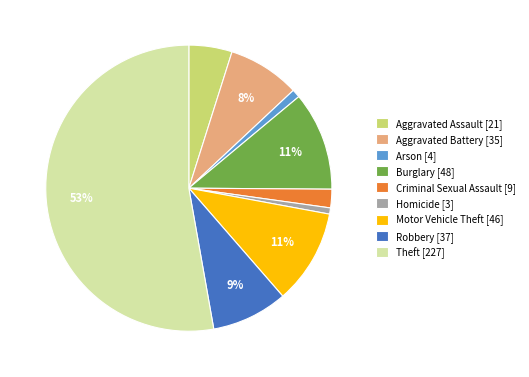

Does any single category account for the majority?

Yes